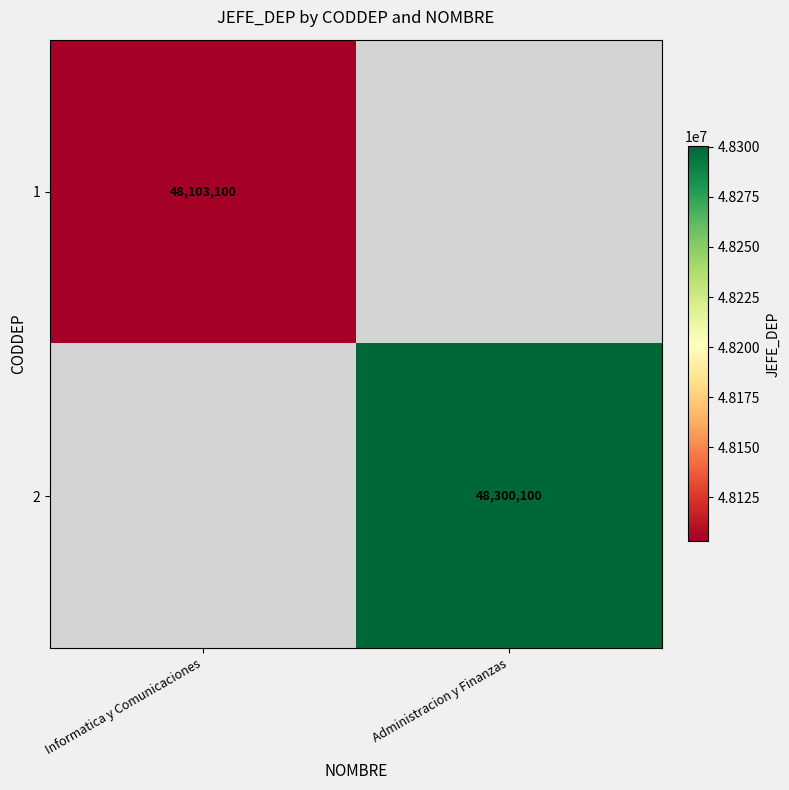

Is it true that 2 equals 25856091 at Administracion y Finanzas?

False